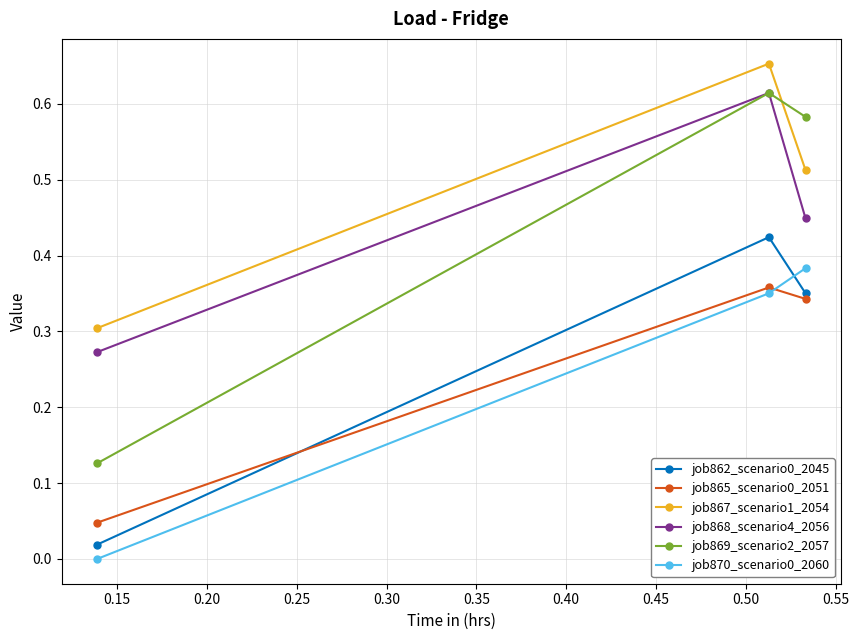

Which series has the largest total across all categories?

job867_scenario1_2054